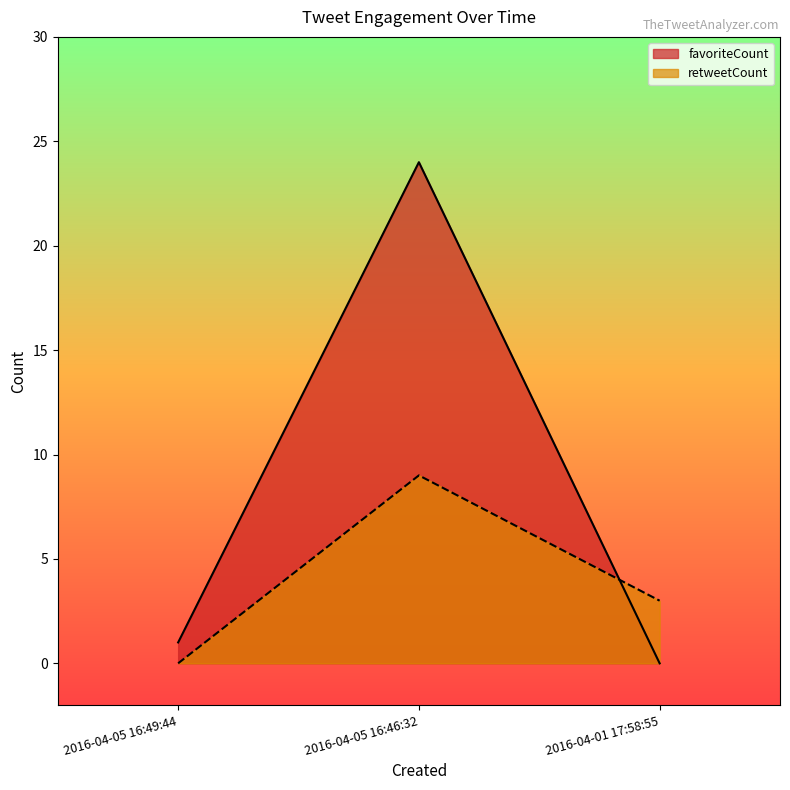

Which series has the largest range (max minus min)?

favoriteCount